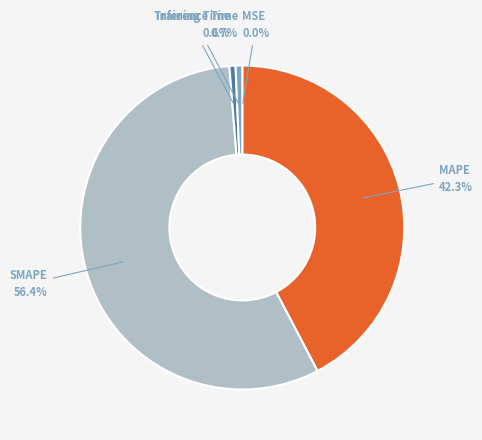

Is there a majority slice in this chart?

Yes